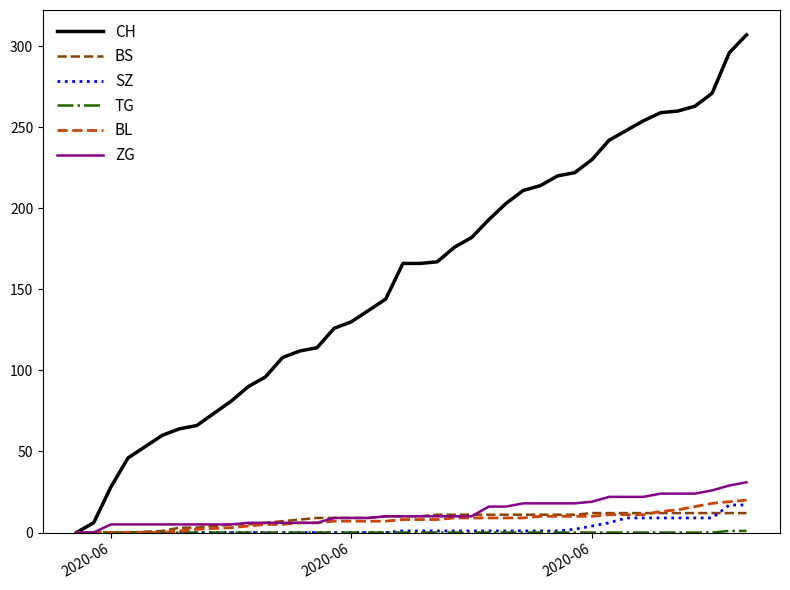

What is the maximum value for ZG?

31